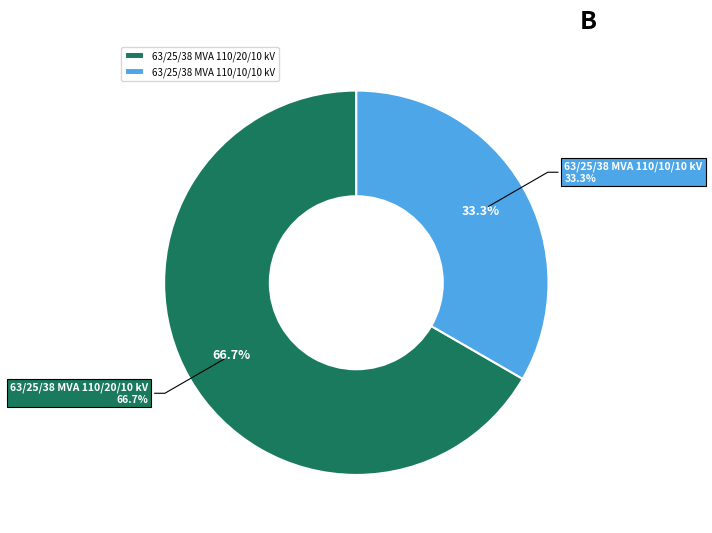

Rank the categories by value from highest to lowest.

63/25/38 MVA 110/20/10 kV, 63/25/38 MVA 110/10/10 kV